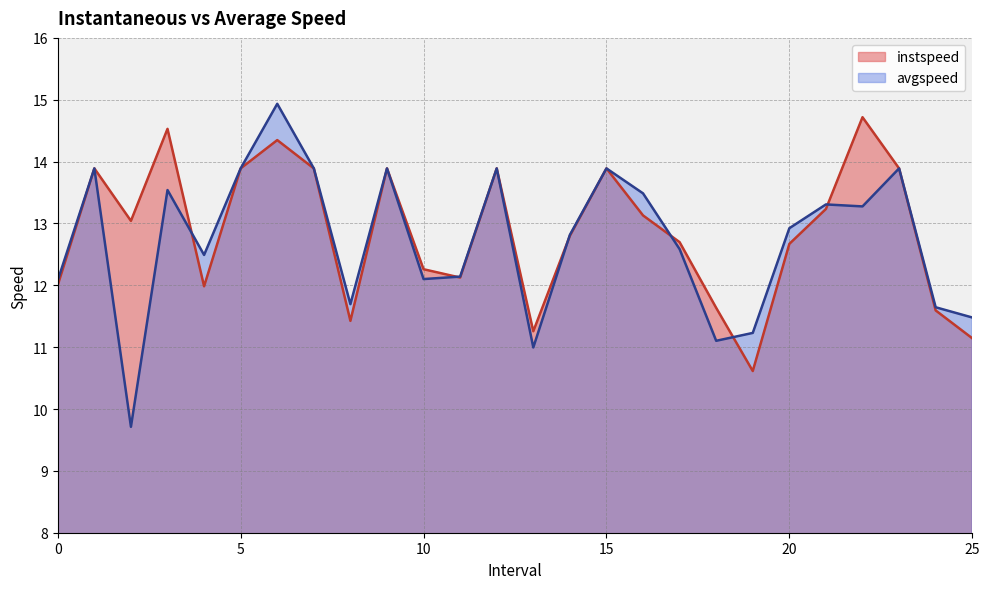

Reading left to right, transcribe all the data shown in this chart.

instspeed: 0.0=12.0	1.0=13.9	2.0=13.0	3.0=14.5	4.0=12.0	5.0=13.9	6.0=14.3	7.0=13.9	8.0=11.4	9.0=13.9	10.0=12.3	11.0=12.1	12.0=13.9	13.0=11.3	14.0=12.8	15.0=13.9	16.0=13.1	17.0=12.7	18.0=11.6	19.0=10.6	20.0=12.7	21.0=13.2	22.0=14.7	23.0=13.9	24.0=11.6	25.0=11.1
avgspeed: 0.0=12.1	1.0=13.9	2.0=9.7	3.0=13.5	4.0=12.5	5.0=13.9	6.0=14.9	7.0=13.9	8.0=11.7	9.0=13.9	10.0=12.1	11.0=12.1	12.0=13.9	13.0=11.0	14.0=12.8	15.0=13.9	16.0=13.5	17.0=12.6	18.0=11.1	19.0=11.2	20.0=12.9	21.0=13.3	22.0=13.3	23.0=13.9	24.0=11.6	25.0=11.5